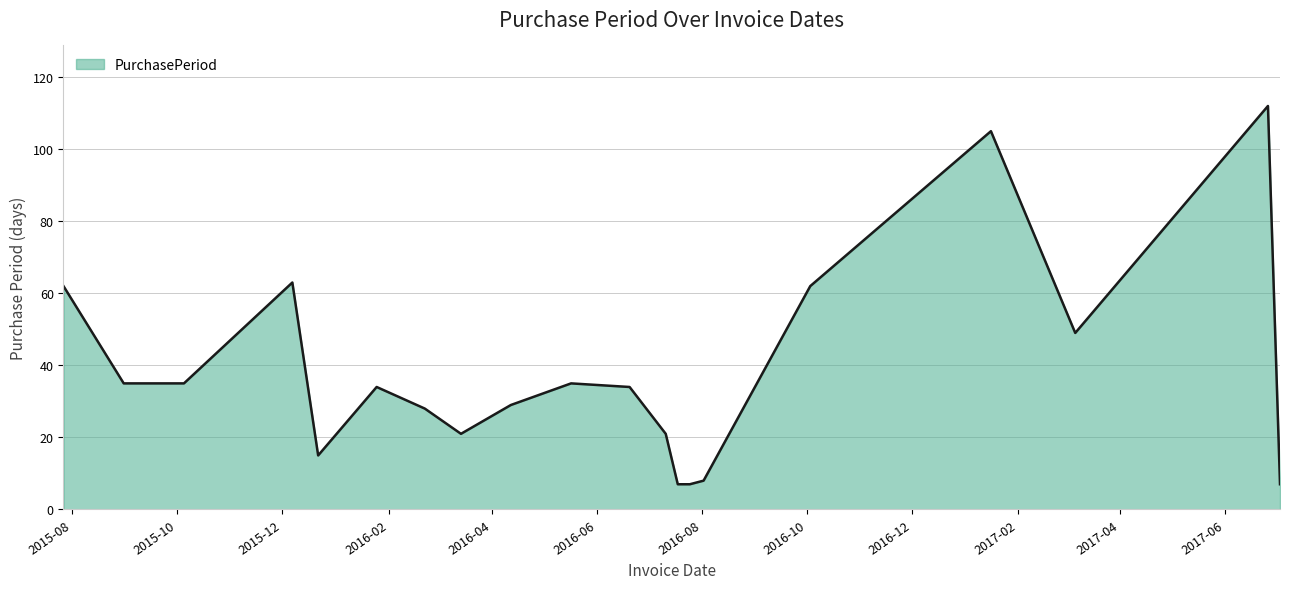

What is the minimum value shown in the chart?

7